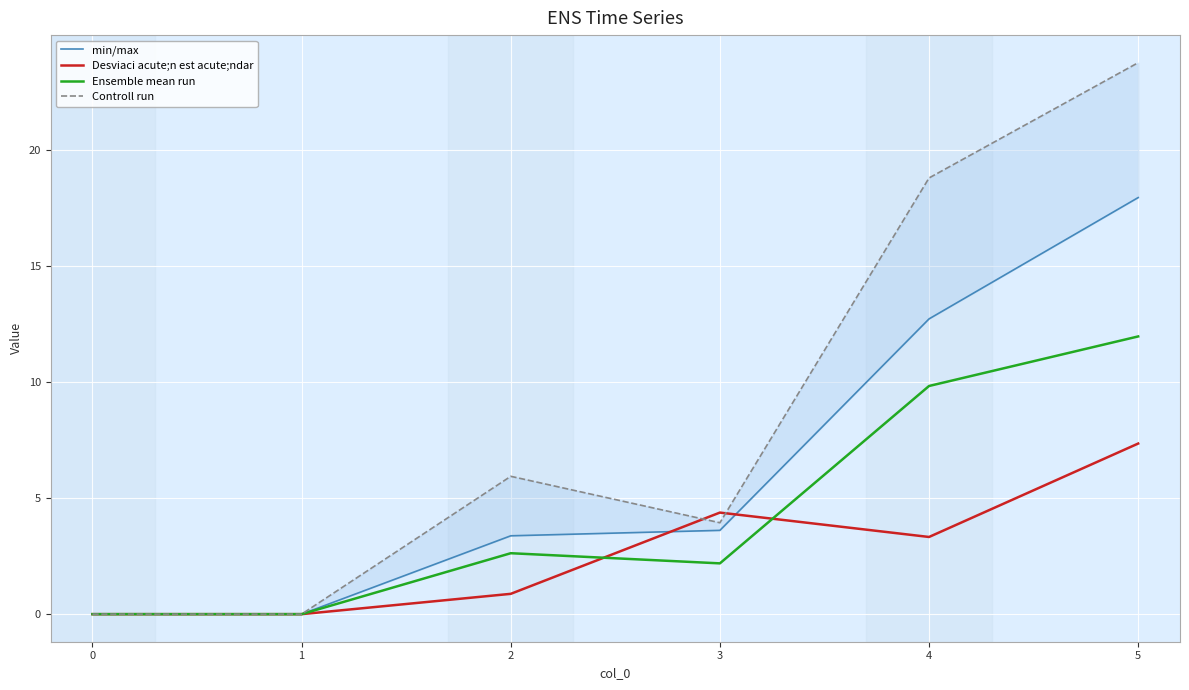

Which series has the largest range (max minus min)?

Controll run